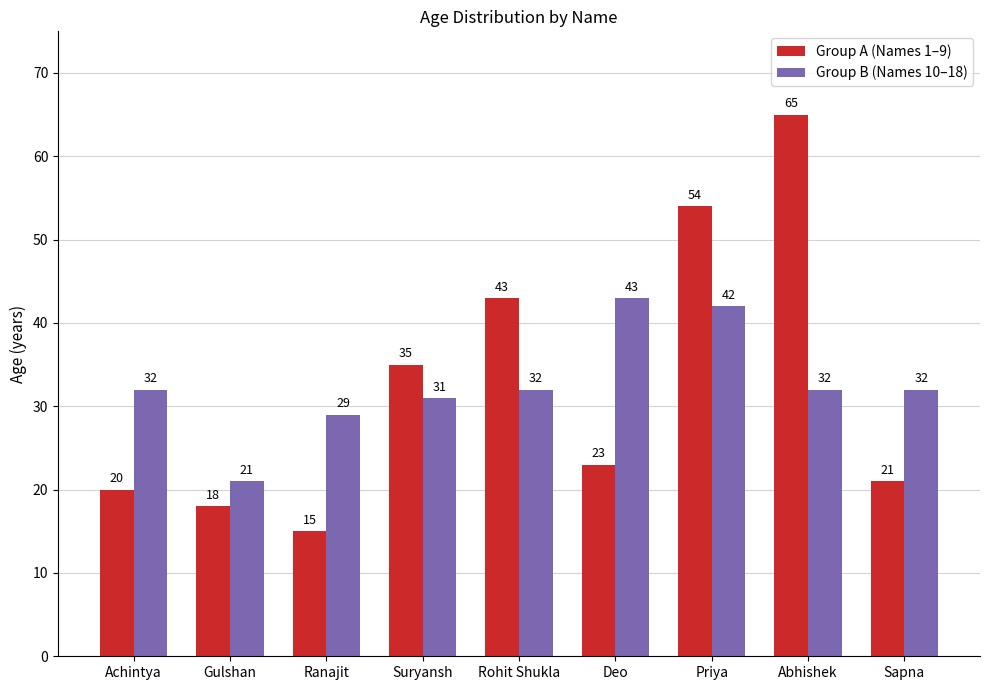

What are all the series names shown in the legend?

Group A (Names 1–9), Group B (Names 10–18)